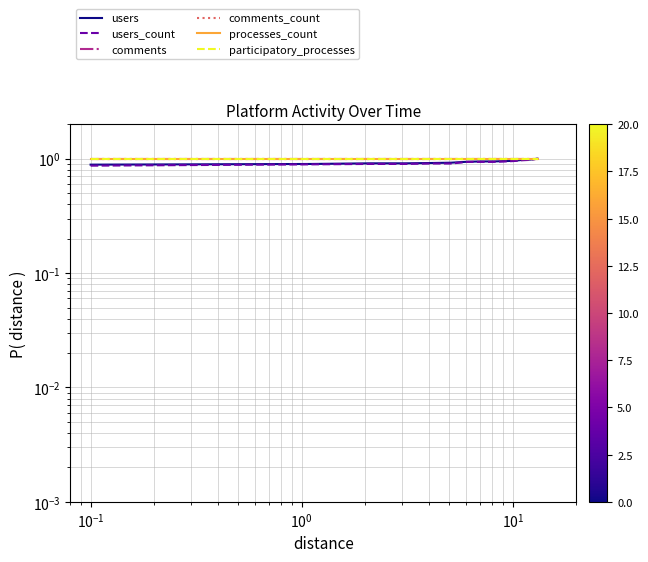

At how many categories does at least one series exceed 0?

14